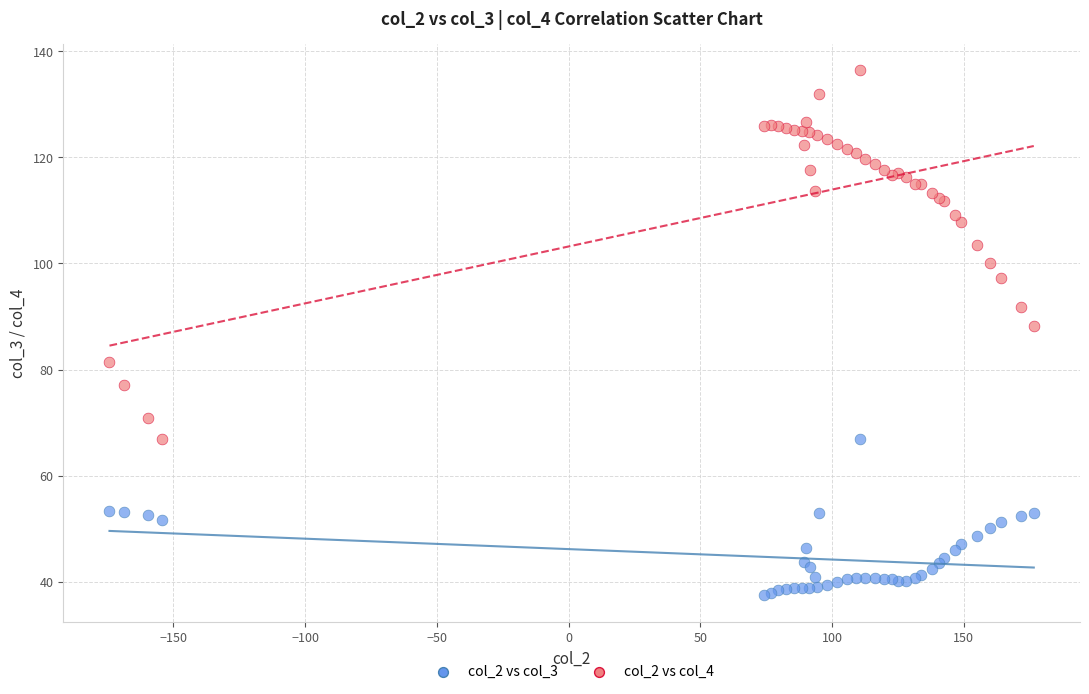

Which series reaches the maximum Y coordinate?

col_2 vs col_4